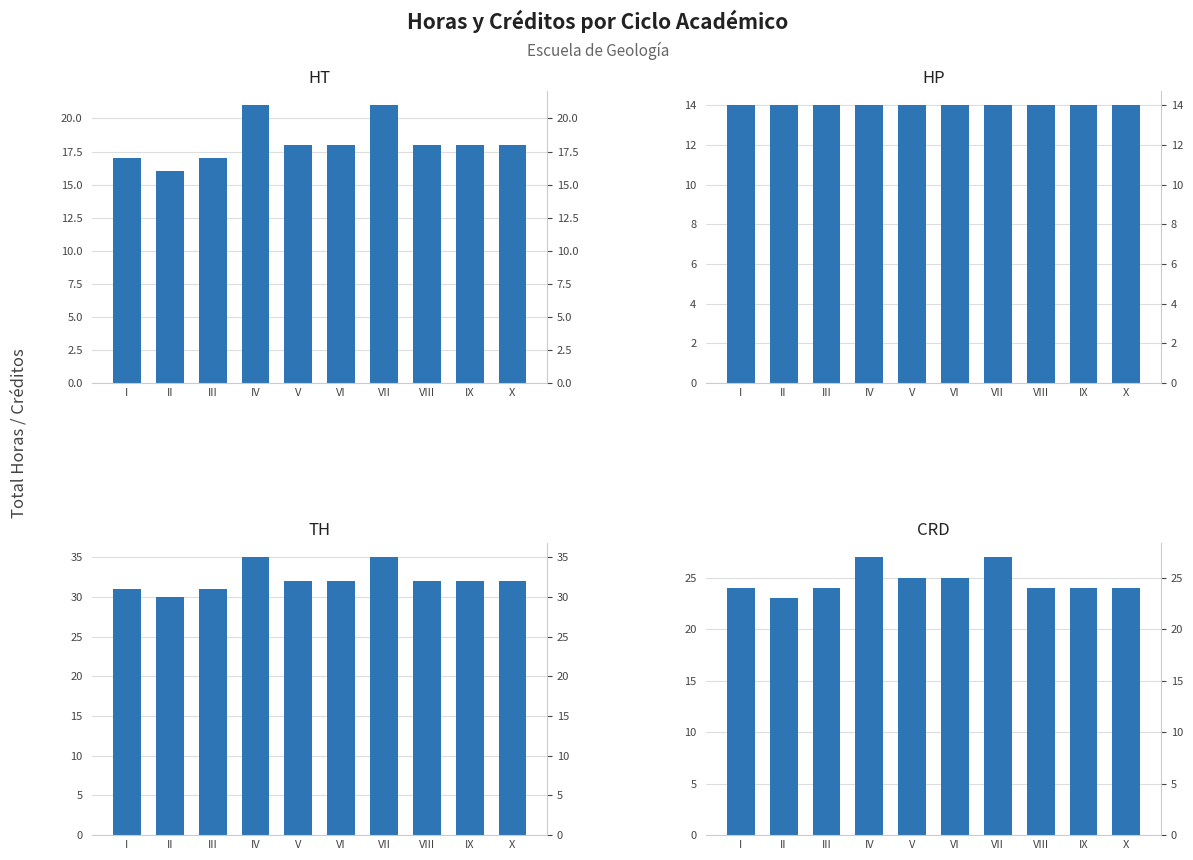

Count the number of categories in the chart.

10